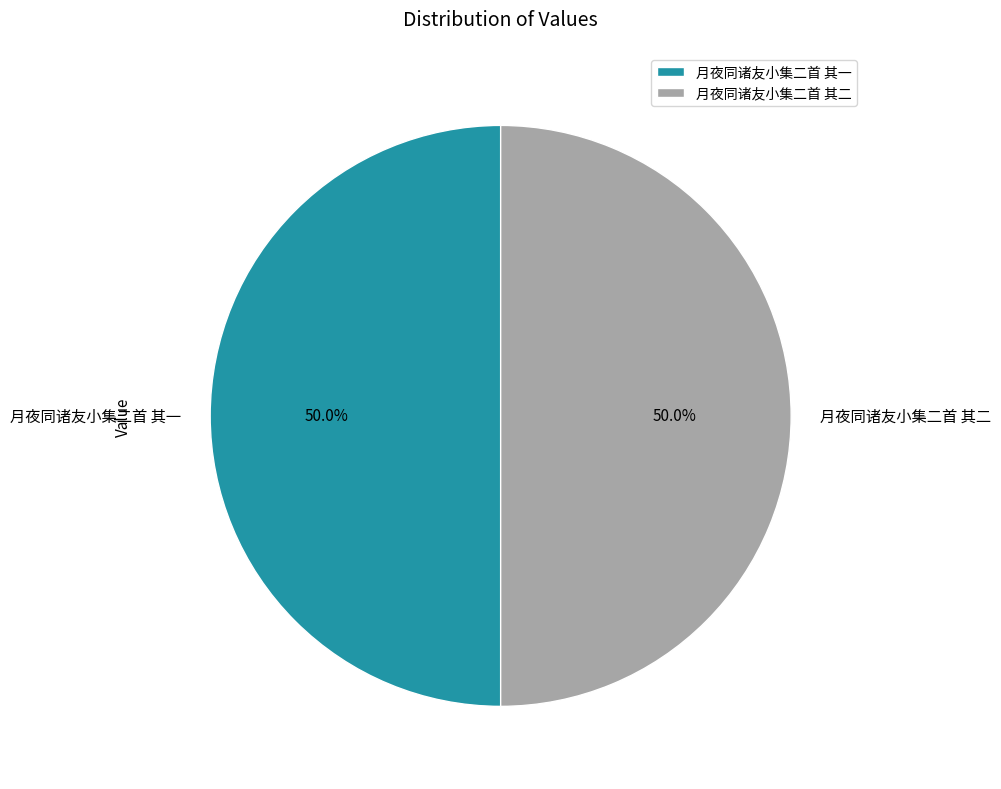

What is the ratio of the value at 月夜同诸友小集二首 其二 to the value at 月夜同诸友小集二首 其一?

1.0